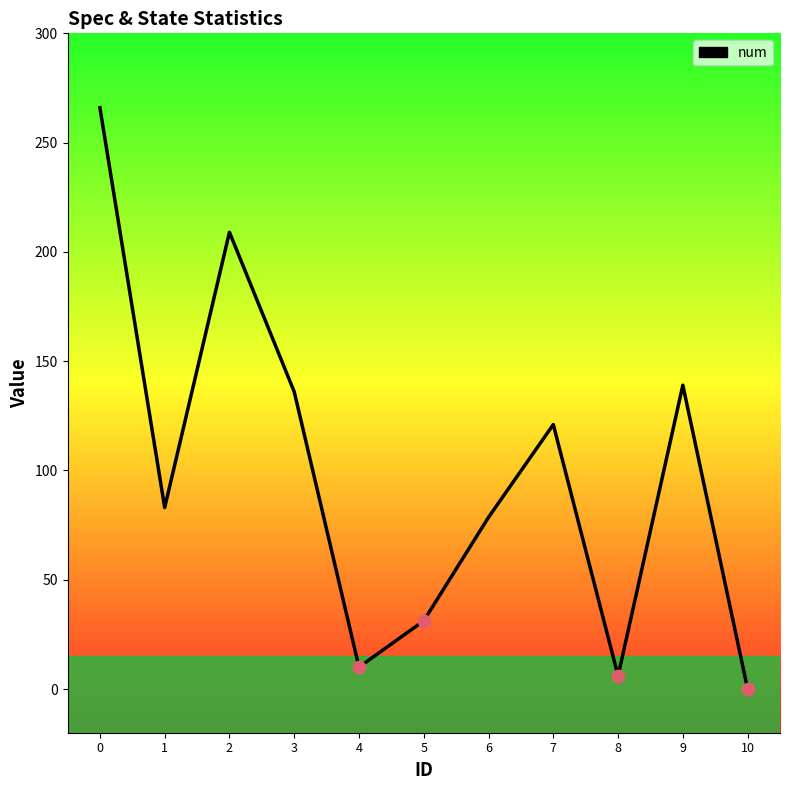

Between 8 and 1, which is larger?

1